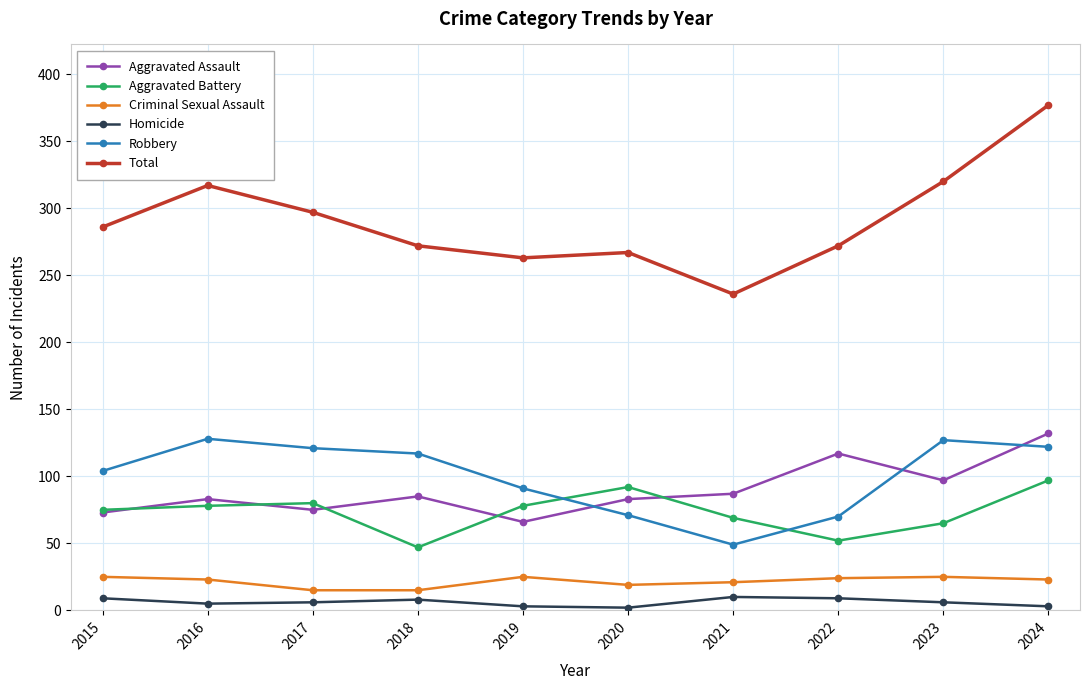

What is the sum of the Aggravated Assault values at 2015 and 2016?

156